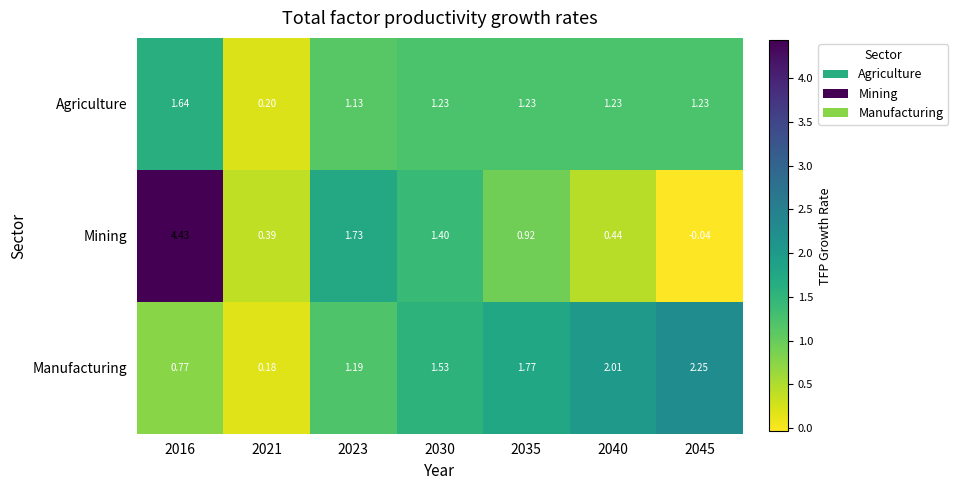

At which category is the sum across all series the highest?

2016